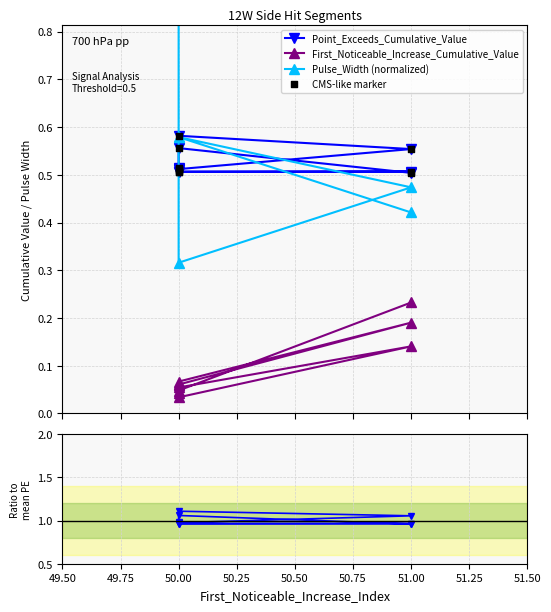

Which series has the largest Y range (max minus min)?

Pulse_Width (normalized)